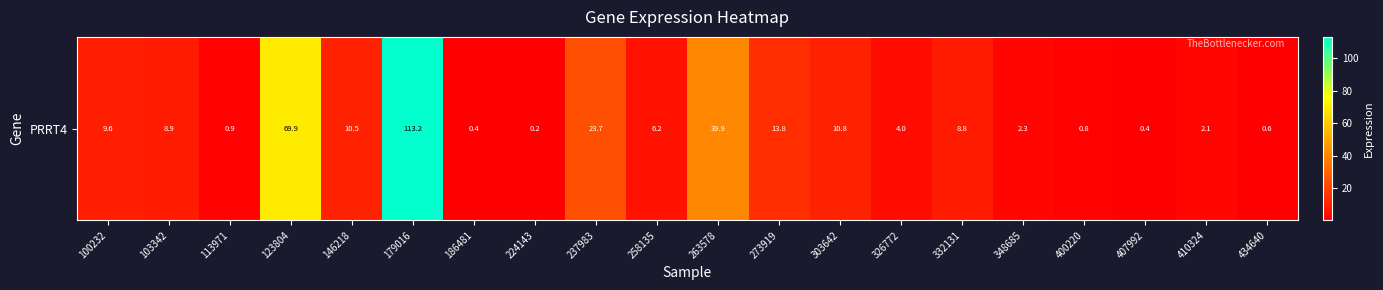

What is the difference between the values at 400220 and 332131?

8.0